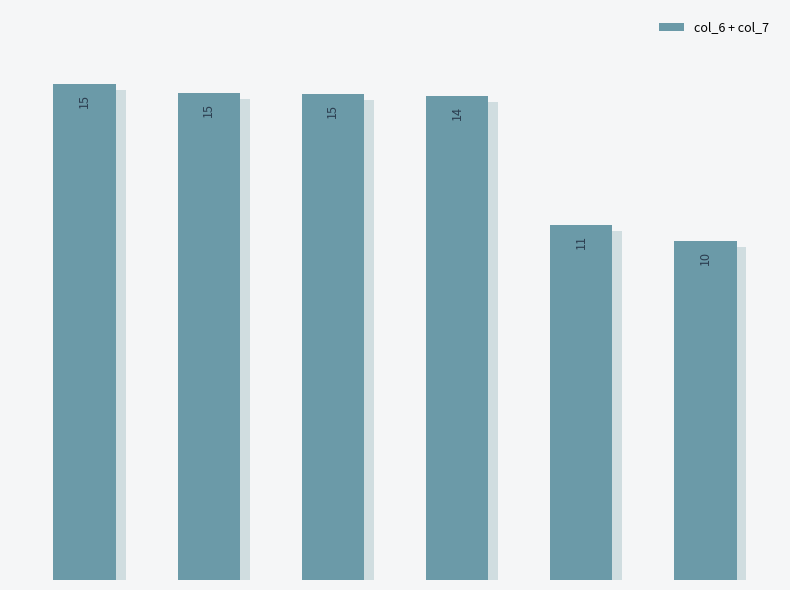

Reading left to right, extract all data points from this chart.

14.8	14.5	14.5	14.5	10.6	10.1